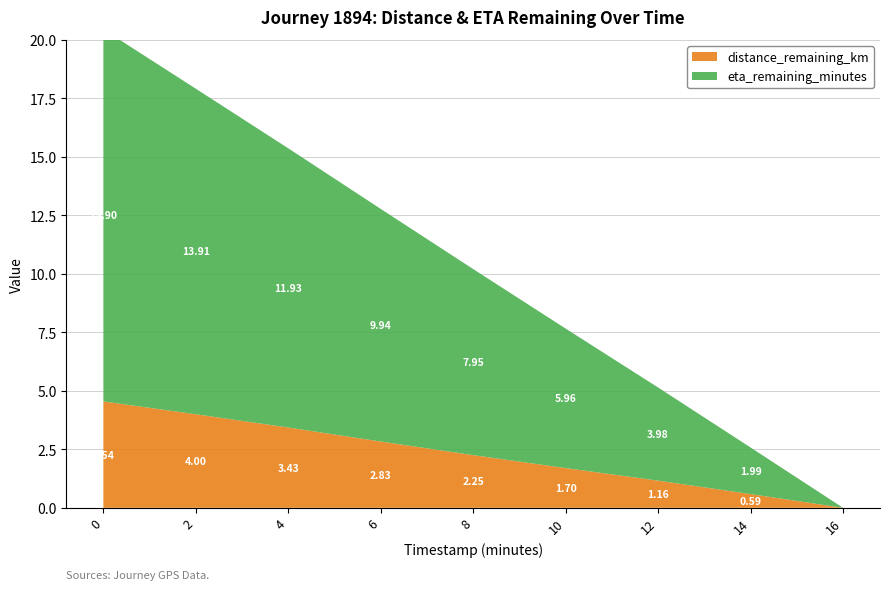

Reading left to right, transcribe all the data shown in this chart.

distance_remaining_km: 0=4.5	2=4.0	4=3.4	6=2.8	8=2.3	10=1.7	12=1.2	14=0.6	16=0.0
eta_remaining_minutes: 0=15.9	2=13.9	4=11.9	6=9.9	8=8.0	10=6.0	12=4.0	14=2.0	16=0.0